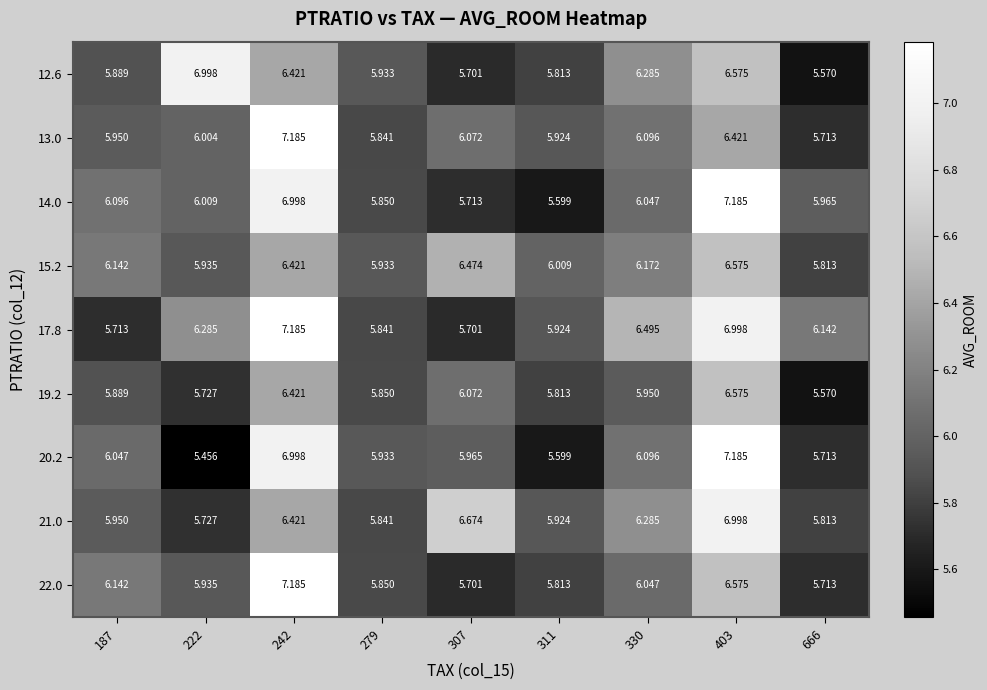

What is the total value across all series at 311?

52.4